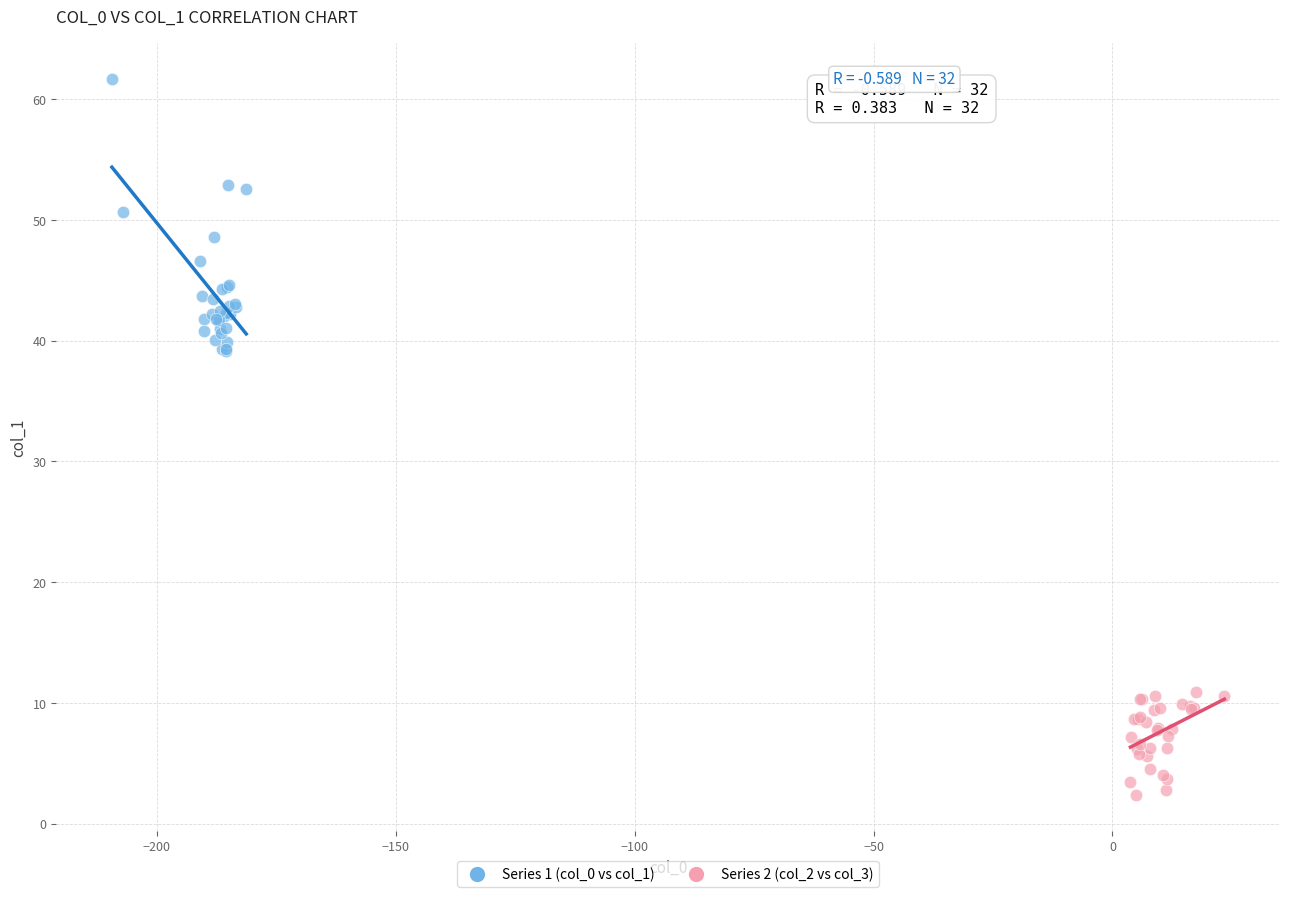

What are all the series names shown in the legend?

Series 1 (col_0 vs col_1), Series 2 (col_2 vs col_3)